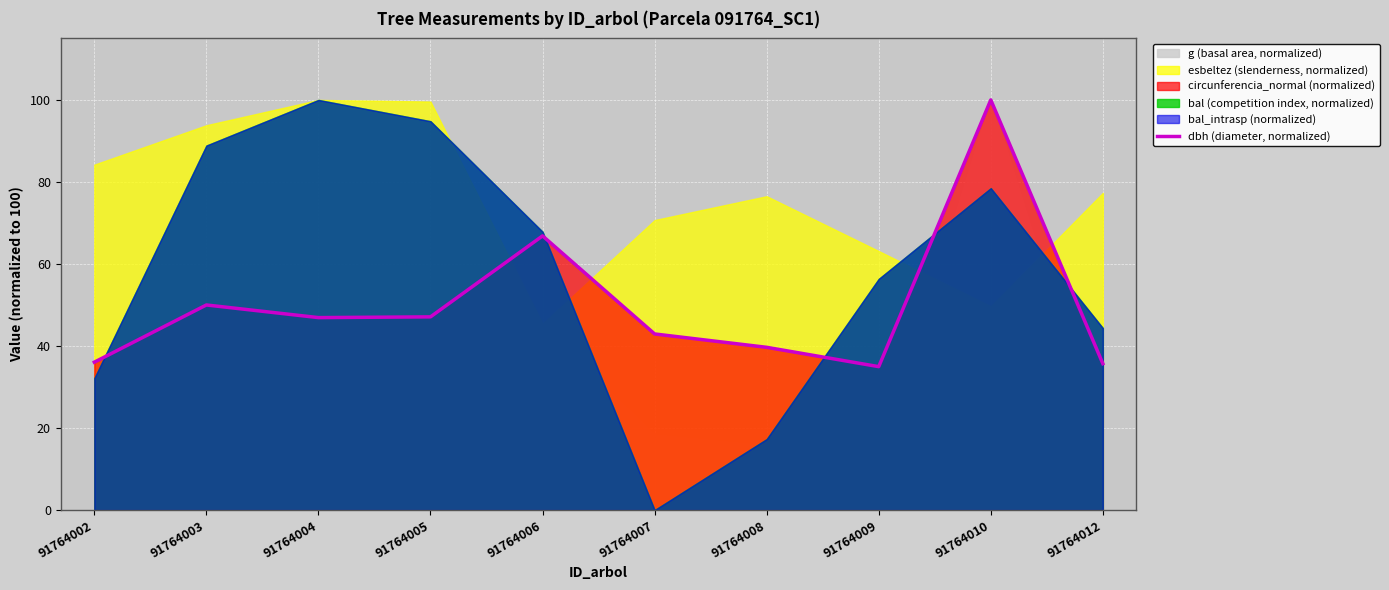

What is the average value?

50.0